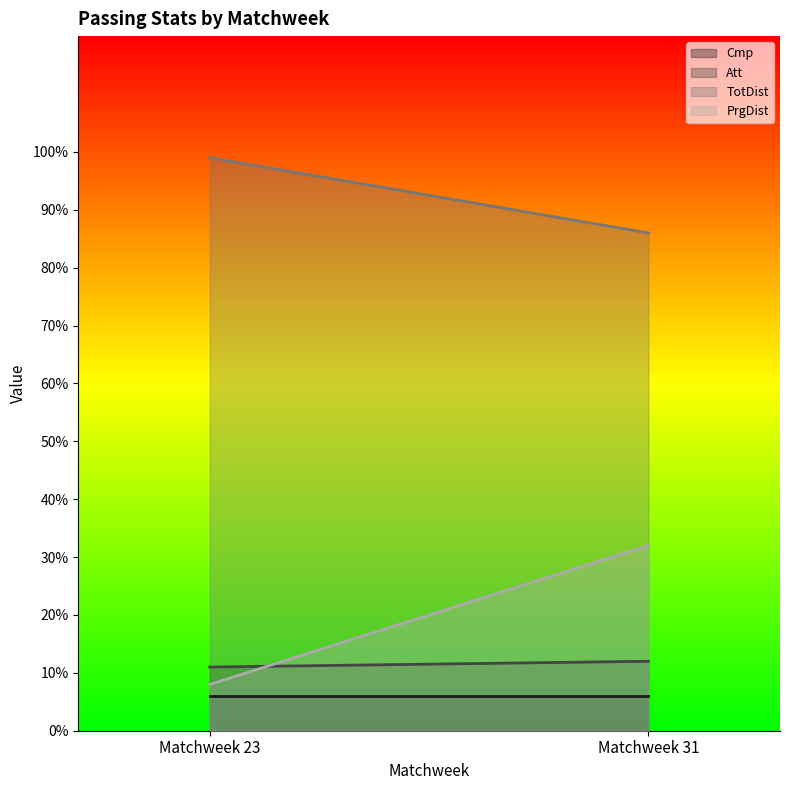

Is the value of Cmp line at Matchweek 23 greater than the value of TotDist line at Matchweek 23?

No